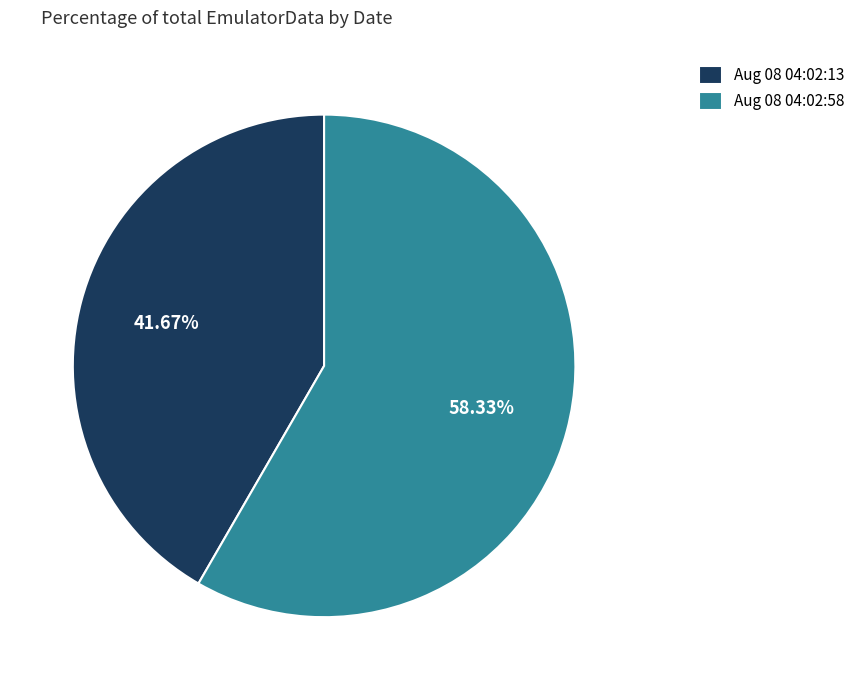

Is the sum of Aug 08 04:02:58 and Aug 08 04:02:13 greater than half?

Yes